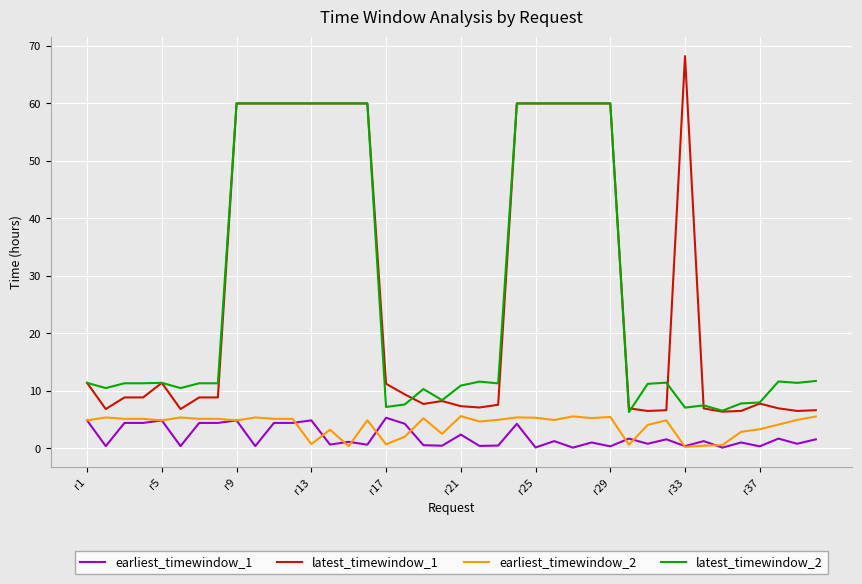

What is the minimum value for earliest_timewindow_2?

0.2